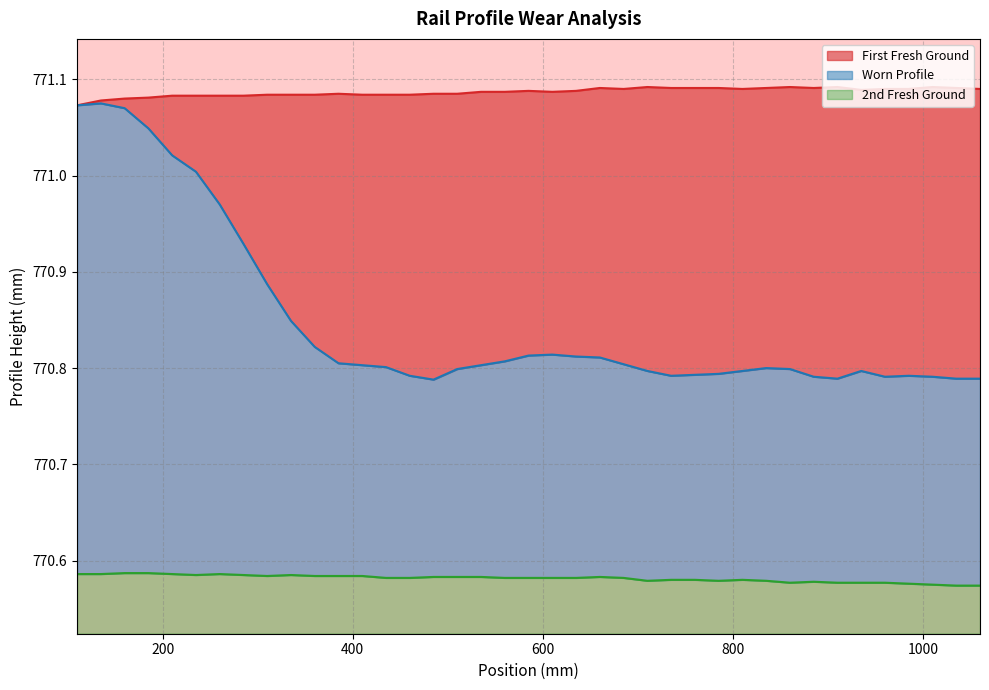

What are all the series names shown in the legend?

First Fresh Ground, Worn Profile, 2nd Fresh Ground